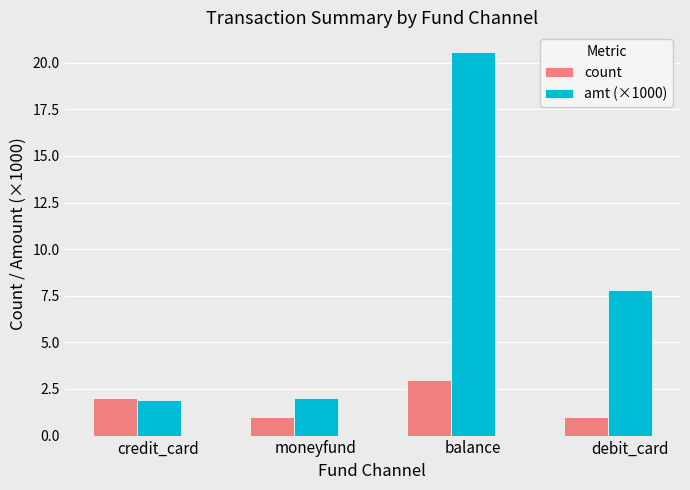

What is the difference between the amt (×1000) values at moneyfund and credit_card?

0.1